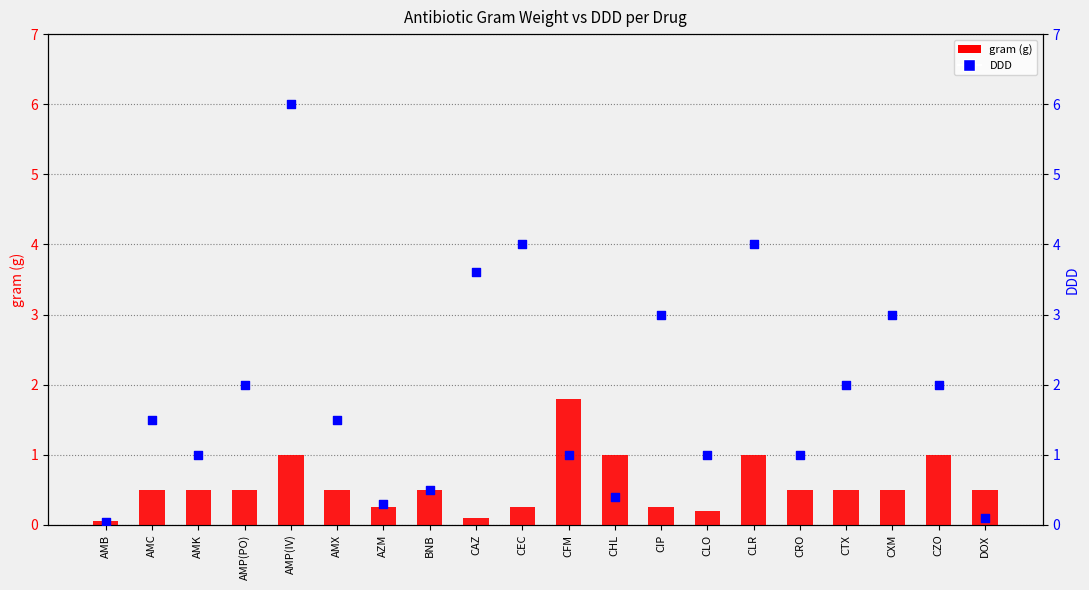

Is the value of DDD at CZO greater than the value of gram (g) at DOX?

Yes